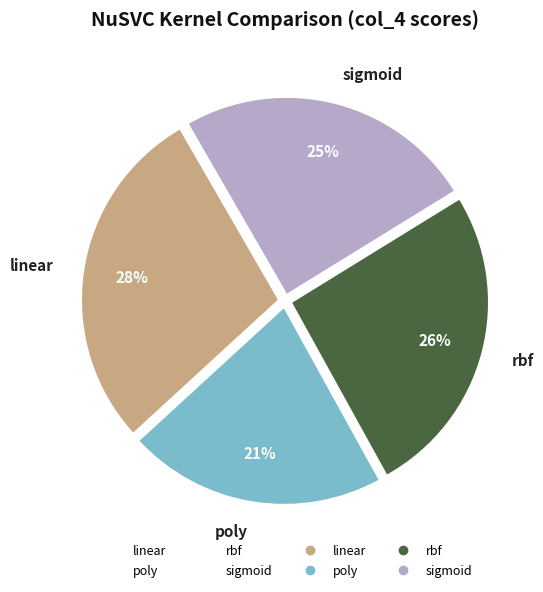

Is there a majority slice in this chart?

No